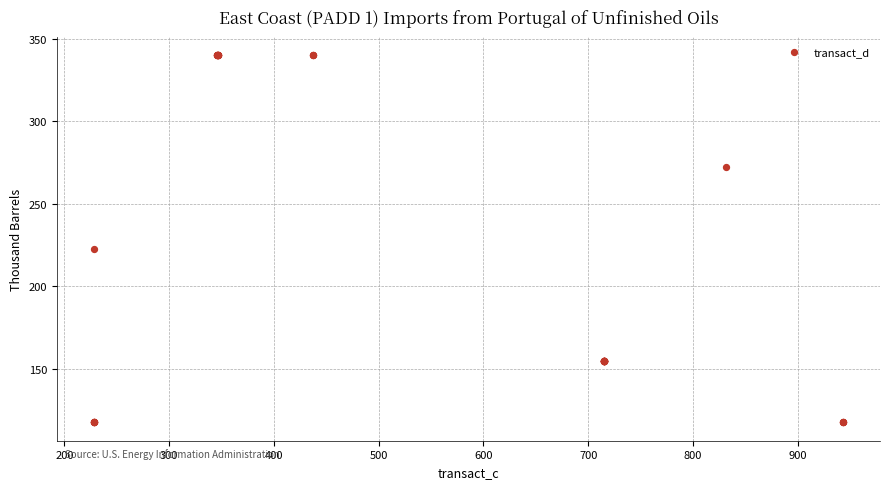

What Y value in the scatter plot is closest to 228?

222.8